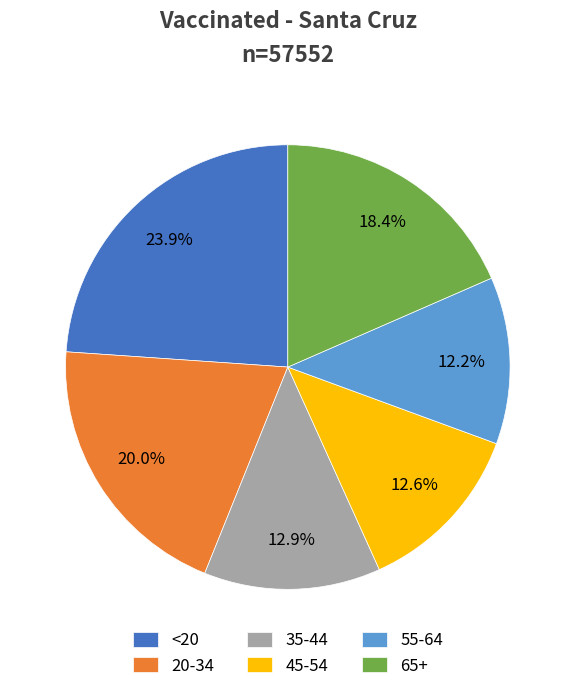

Combined, what portion of the pie is 20-34 and 65+?

38.4%